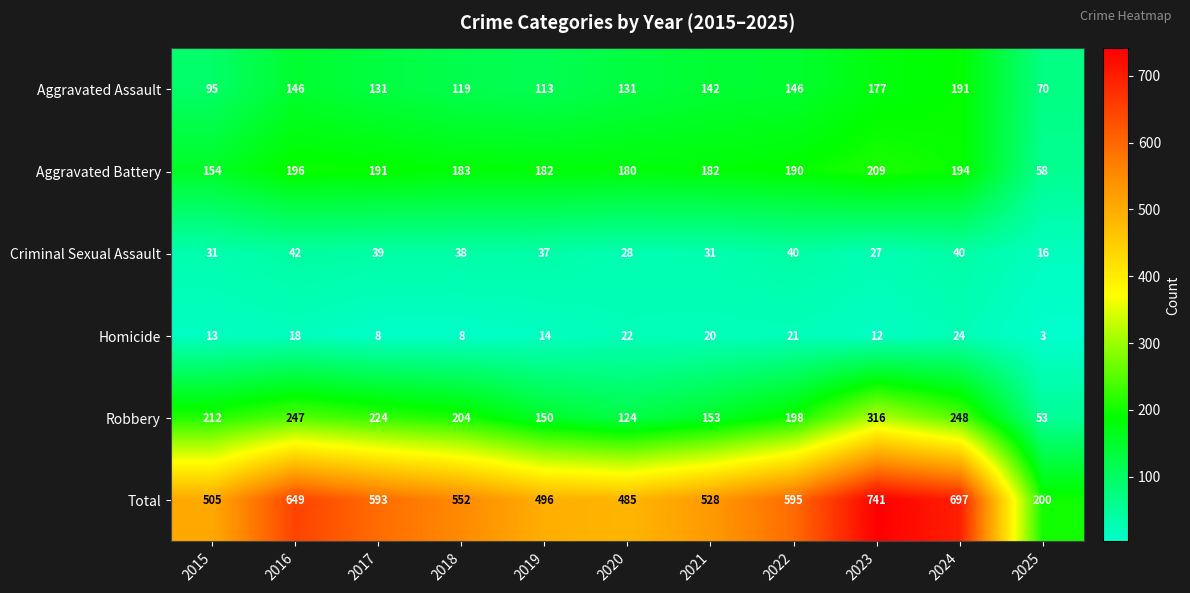

What is the sum of the Total values at 2025 and 2023?

941